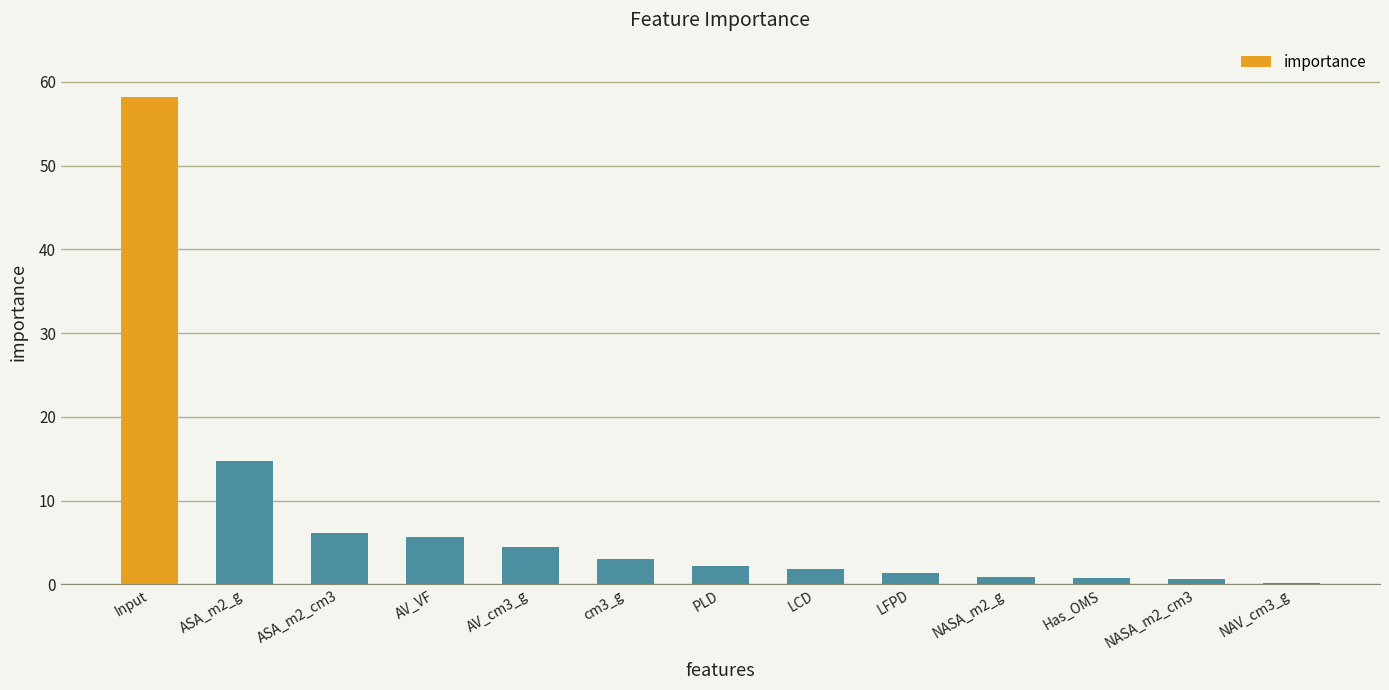

What is the greatest value displayed?

58.2